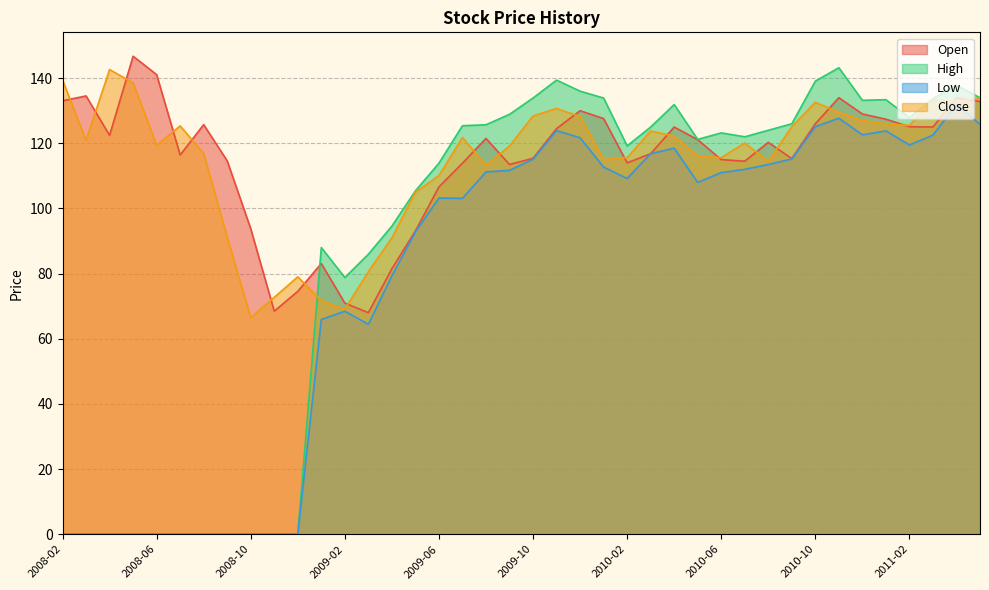

Which series has the largest range (max minus min)?

High